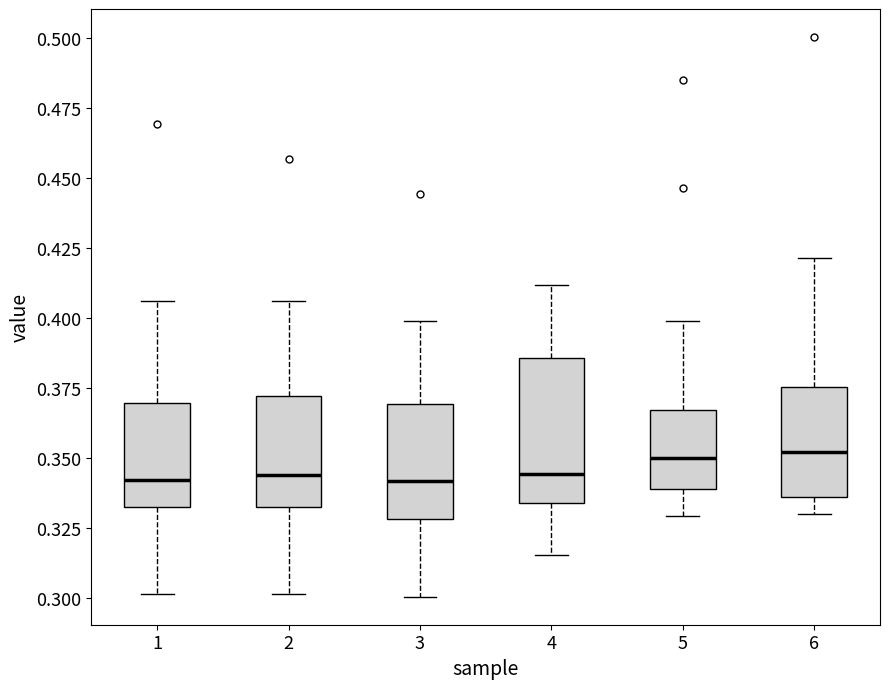

Reading left to right, read every box against the y-axis: the position of its median line, the range the box covers, and the ends of its whiskers. The values are not printed on the chart, so give them approximately, as read against the axis.

1: median 0.340, box 0.330 to 0.370, whiskers 0.300 to 0.405
2: median 0.345, box 0.330 to 0.370, whiskers 0.300 to 0.405
3: median 0.340, box 0.330 to 0.370, whiskers 0.300 to 0.400
4: median 0.345, box 0.335 to 0.385, whiskers 0.315 to 0.410
5: median 0.350, box 0.340 to 0.365, whiskers 0.330 to 0.400
6: median 0.350, box 0.335 to 0.375, whiskers 0.330 to 0.420